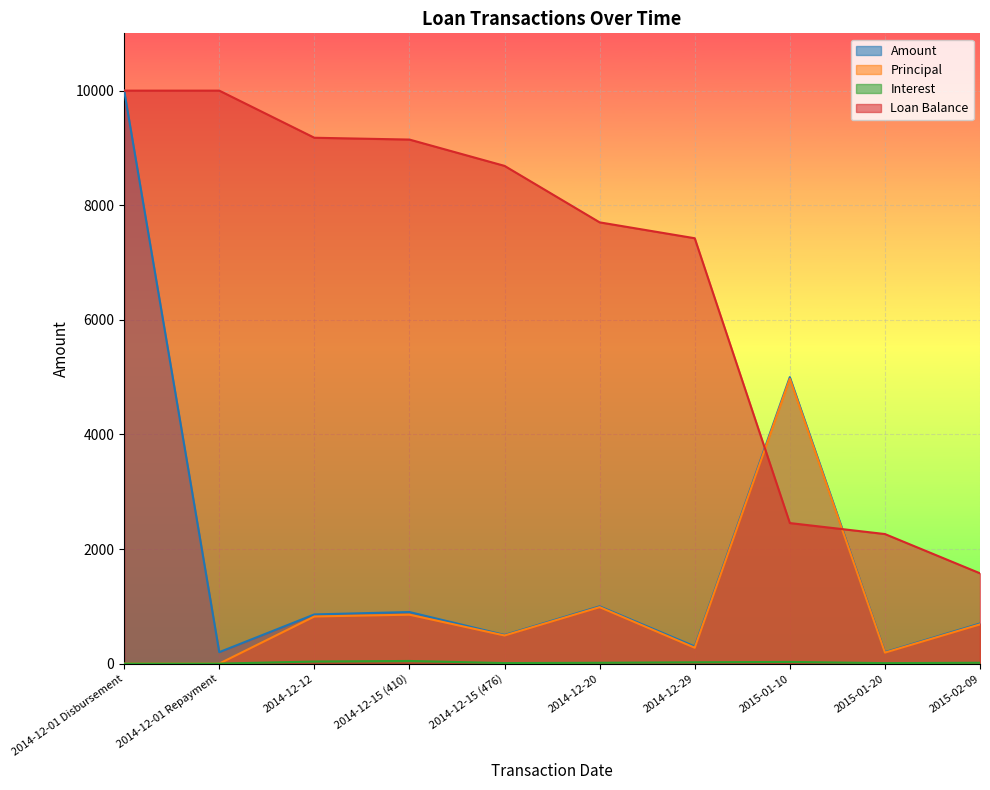

What is the minimum value for Loan Balance?

1576.0